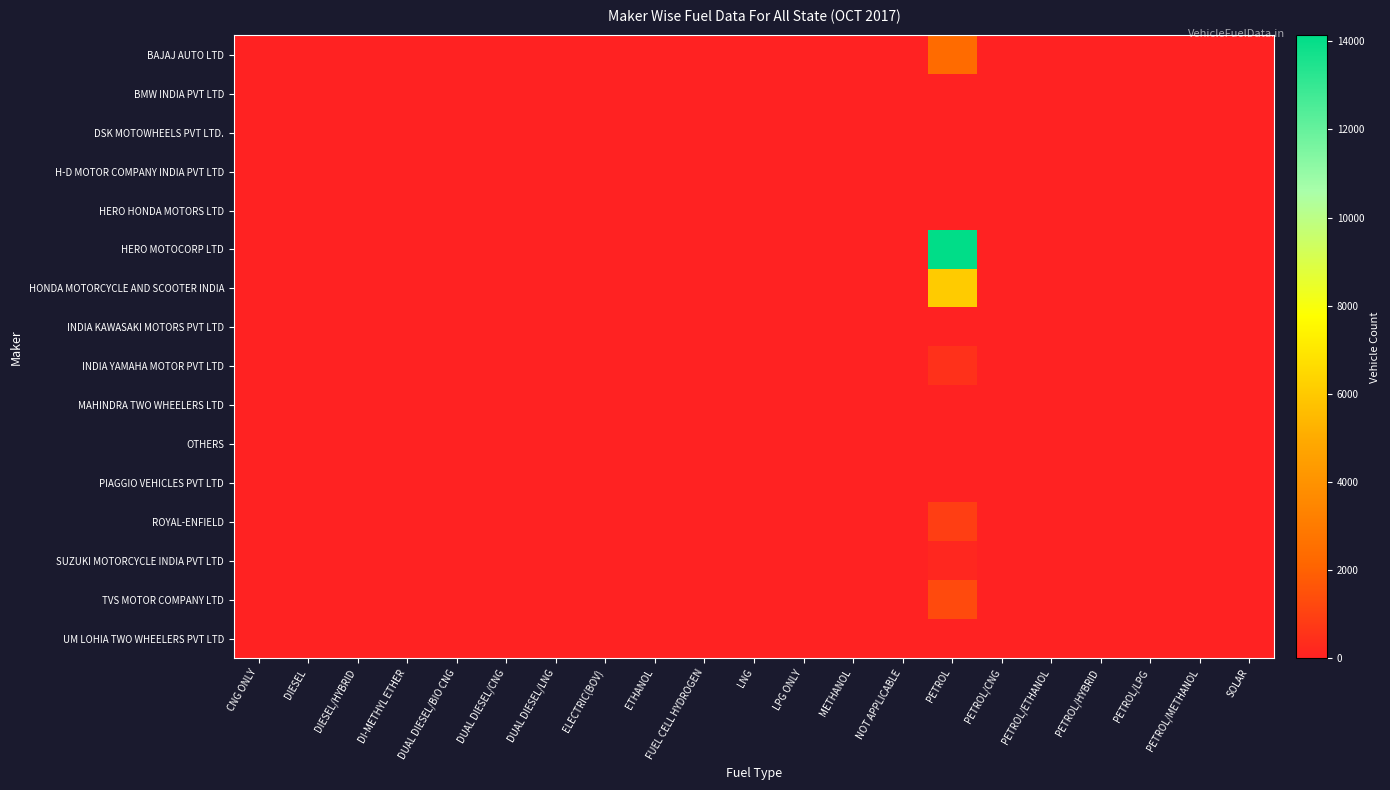

Reading left to right, extract all data points from this chart.

BAJAJ AUTO LTD: CNG ONLY=0	DIESEL=0	DIESEL/HYBRID=0	DI-METHYL ETHER=0	DUAL DIESEL/BIO CNG=0	DUAL DIESEL/CNG=0	DUAL DIESEL/LNG=0	ELECTRIC(BOV)=0	ETHANOL=0	FUEL CELL HYDROGEN=0	LNG=0	LPG ONLY=0	METHANOL=0	NOT APPLICABLE=0	PETROL=2352	PETROL/CNG=0	PETROL/ETHANOL=0	PETROL/HYBRID=0	PETROL/LPG=0	PETROL/METHANOL=0	SOLAR=0
BMW INDIA PVT LTD: CNG ONLY=0	DIESEL=0	DIESEL/HYBRID=0	DI-METHYL ETHER=0	DUAL DIESEL/BIO CNG=0	DUAL DIESEL/CNG=0	DUAL DIESEL/LNG=0	ELECTRIC(BOV)=0	ETHANOL=0	FUEL CELL HYDROGEN=0	LNG=0	LPG ONLY=0	METHANOL=0	NOT APPLICABLE=0	PETROL=3	PETROL/CNG=0	PETROL/ETHANOL=0	PETROL/HYBRID=0	PETROL/LPG=0	PETROL/METHANOL=0	SOLAR=0
DSK MOTOWHEELS PVT LTD.: CNG ONLY=0	DIESEL=0	DIESEL/HYBRID=0	DI-METHYL ETHER=0	DUAL DIESEL/BIO CNG=0	DUAL DIESEL/CNG=0	DUAL DIESEL/LNG=0	ELECTRIC(BOV)=0	ETHANOL=0	FUEL CELL HYDROGEN=0	LNG=0	LPG ONLY=0	METHANOL=0	NOT APPLICABLE=0	PETROL=3	PETROL/CNG=0	PETROL/ETHANOL=0	PETROL/HYBRID=0	PETROL/LPG=0	PETROL/METHANOL=0	SOLAR=0
H-D MOTOR COMPANY INDIA PVT LTD: CNG ONLY=0	DIESEL=0	DIESEL/HYBRID=0	DI-METHYL ETHER=0	DUAL DIESEL/BIO CNG=0	DUAL DIESEL/CNG=0	DUAL DIESEL/LNG=0	ELECTRIC(BOV)=0	ETHANOL=0	FUEL CELL HYDROGEN=0	LNG=0	LPG ONLY=0	METHANOL=0	NOT APPLICABLE=0	PETROL=1	PETROL/CNG=0	PETROL/ETHANOL=0	PETROL/HYBRID=0	PETROL/LPG=0	PETROL/METHANOL=0	SOLAR=0
HERO HONDA MOTORS LTD: CNG ONLY=0	DIESEL=0	DIESEL/HYBRID=0	DI-METHYL ETHER=0	DUAL DIESEL/BIO CNG=0	DUAL DIESEL/CNG=0	DUAL DIESEL/LNG=0	ELECTRIC(BOV)=0	ETHANOL=0	FUEL CELL HYDROGEN=0	LNG=0	LPG ONLY=0	METHANOL=0	NOT APPLICABLE=0	PETROL=1	PETROL/CNG=0	PETROL/ETHANOL=0	PETROL/HYBRID=0	PETROL/LPG=0	PETROL/METHANOL=0	SOLAR=0
HERO MOTOCORP LTD: CNG ONLY=0	DIESEL=0	DIESEL/HYBRID=0	DI-METHYL ETHER=0	DUAL DIESEL/BIO CNG=0	DUAL DIESEL/CNG=0	DUAL DIESEL/LNG=0	ELECTRIC(BOV)=0	ETHANOL=0	FUEL CELL HYDROGEN=0	LNG=0	LPG ONLY=0	METHANOL=0	NOT APPLICABLE=0	PETROL=14134	PETROL/CNG=0	PETROL/ETHANOL=0	PETROL/HYBRID=0	PETROL/LPG=0	PETROL/METHANOL=0	SOLAR=0
HONDA MOTORCYCLE AND SCOOTER INDIA: CNG ONLY=0	DIESEL=0	DIESEL/HYBRID=0	DI-METHYL ETHER=0	DUAL DIESEL/BIO CNG=0	DUAL DIESEL/CNG=0	DUAL DIESEL/LNG=0	ELECTRIC(BOV)=0	ETHANOL=0	FUEL CELL HYDROGEN=0	LNG=0	LPG ONLY=0	METHANOL=0	NOT APPLICABLE=0	PETROL=6057	PETROL/CNG=0	PETROL/ETHANOL=0	PETROL/HYBRID=0	PETROL/LPG=0	PETROL/METHANOL=0	SOLAR=0
INDIA KAWASAKI MOTORS PVT LTD: CNG ONLY=0	DIESEL=0	DIESEL/HYBRID=0	DI-METHYL ETHER=0	DUAL DIESEL/BIO CNG=0	DUAL DIESEL/CNG=0	DUAL DIESEL/LNG=0	ELECTRIC(BOV)=0	ETHANOL=0	FUEL CELL HYDROGEN=0	LNG=0	LPG ONLY=0	METHANOL=0	NOT APPLICABLE=0	PETROL=1	PETROL/CNG=0	PETROL/ETHANOL=0	PETROL/HYBRID=0	PETROL/LPG=0	PETROL/METHANOL=0	SOLAR=0
INDIA YAMAHA MOTOR PVT LTD: CNG ONLY=0	DIESEL=0	DIESEL/HYBRID=0	DI-METHYL ETHER=0	DUAL DIESEL/BIO CNG=0	DUAL DIESEL/CNG=0	DUAL DIESEL/LNG=0	ELECTRIC(BOV)=0	ETHANOL=0	FUEL CELL HYDROGEN=0	LNG=0	LPG ONLY=0	METHANOL=0	NOT APPLICABLE=0	PETROL=483	PETROL/CNG=0	PETROL/ETHANOL=0	PETROL/HYBRID=0	PETROL/LPG=0	PETROL/METHANOL=0	SOLAR=0
MAHINDRA TWO WHEELERS LTD: CNG ONLY=0	DIESEL=0	DIESEL/HYBRID=0	DI-METHYL ETHER=0	DUAL DIESEL/BIO CNG=0	DUAL DIESEL/CNG=0	DUAL DIESEL/LNG=0	ELECTRIC(BOV)=0	ETHANOL=0	FUEL CELL HYDROGEN=0	LNG=0	LPG ONLY=0	METHANOL=0	NOT APPLICABLE=0	PETROL=1	PETROL/CNG=0	PETROL/ETHANOL=0	PETROL/HYBRID=0	PETROL/LPG=0	PETROL/METHANOL=0	SOLAR=0
OTHERS: CNG ONLY=0	DIESEL=0	DIESEL/HYBRID=0	DI-METHYL ETHER=0	DUAL DIESEL/BIO CNG=0	DUAL DIESEL/CNG=0	DUAL DIESEL/LNG=0	ELECTRIC(BOV)=0	ETHANOL=0	FUEL CELL HYDROGEN=0	LNG=0	LPG ONLY=0	METHANOL=0	NOT APPLICABLE=0	PETROL=2	PETROL/CNG=0	PETROL/ETHANOL=0	PETROL/HYBRID=0	PETROL/LPG=0	PETROL/METHANOL=0	SOLAR=0
PIAGGIO VEHICLES PVT LTD: CNG ONLY=0	DIESEL=0	DIESEL/HYBRID=0	DI-METHYL ETHER=0	DUAL DIESEL/BIO CNG=0	DUAL DIESEL/CNG=0	DUAL DIESEL/LNG=0	ELECTRIC(BOV)=0	ETHANOL=0	FUEL CELL HYDROGEN=0	LNG=0	LPG ONLY=0	METHANOL=0	NOT APPLICABLE=0	PETROL=5	PETROL/CNG=0	PETROL/ETHANOL=0	PETROL/HYBRID=0	PETROL/LPG=0	PETROL/METHANOL=0	SOLAR=0
ROYAL-ENFIELD: CNG ONLY=0	DIESEL=0	DIESEL/HYBRID=0	DI-METHYL ETHER=0	DUAL DIESEL/BIO CNG=0	DUAL DIESEL/CNG=0	DUAL DIESEL/LNG=0	ELECTRIC(BOV)=0	ETHANOL=0	FUEL CELL HYDROGEN=0	LNG=0	LPG ONLY=0	METHANOL=0	NOT APPLICABLE=0	PETROL=908	PETROL/CNG=0	PETROL/ETHANOL=0	PETROL/HYBRID=0	PETROL/LPG=0	PETROL/METHANOL=0	SOLAR=0
SUZUKI MOTORCYCLE INDIA PVT LTD: CNG ONLY=0	DIESEL=0	DIESEL/HYBRID=0	DI-METHYL ETHER=0	DUAL DIESEL/BIO CNG=0	DUAL DIESEL/CNG=0	DUAL DIESEL/LNG=0	ELECTRIC(BOV)=0	ETHANOL=0	FUEL CELL HYDROGEN=0	LNG=0	LPG ONLY=0	METHANOL=0	NOT APPLICABLE=0	PETROL=176	PETROL/CNG=0	PETROL/ETHANOL=0	PETROL/HYBRID=0	PETROL/LPG=0	PETROL/METHANOL=0	SOLAR=0
TVS MOTOR COMPANY LTD: CNG ONLY=0	DIESEL=0	DIESEL/HYBRID=0	DI-METHYL ETHER=0	DUAL DIESEL/BIO CNG=0	DUAL DIESEL/CNG=0	DUAL DIESEL/LNG=0	ELECTRIC(BOV)=0	ETHANOL=0	FUEL CELL HYDROGEN=0	LNG=0	LPG ONLY=0	METHANOL=0	NOT APPLICABLE=0	PETROL=1292	PETROL/CNG=0	PETROL/ETHANOL=0	PETROL/HYBRID=0	PETROL/LPG=0	PETROL/METHANOL=0	SOLAR=0
UM LOHIA TWO WHEELERS PVT LTD: CNG ONLY=0	DIESEL=0	DIESEL/HYBRID=0	DI-METHYL ETHER=0	DUAL DIESEL/BIO CNG=0	DUAL DIESEL/CNG=0	DUAL DIESEL/LNG=0	ELECTRIC(BOV)=0	ETHANOL=0	FUEL CELL HYDROGEN=0	LNG=0	LPG ONLY=0	METHANOL=0	NOT APPLICABLE=0	PETROL=17	PETROL/CNG=0	PETROL/ETHANOL=0	PETROL/HYBRID=0	PETROL/LPG=0	PETROL/METHANOL=0	SOLAR=0